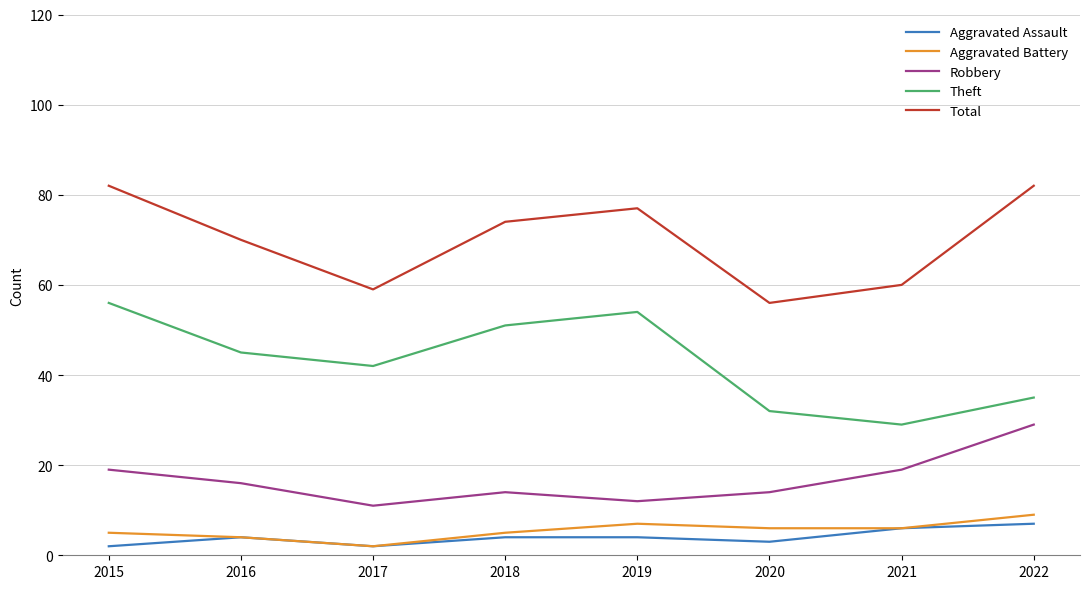

List the series in order of their peak value, lowest first.

Aggravated Assault, Aggravated Battery, Robbery, Theft, Total